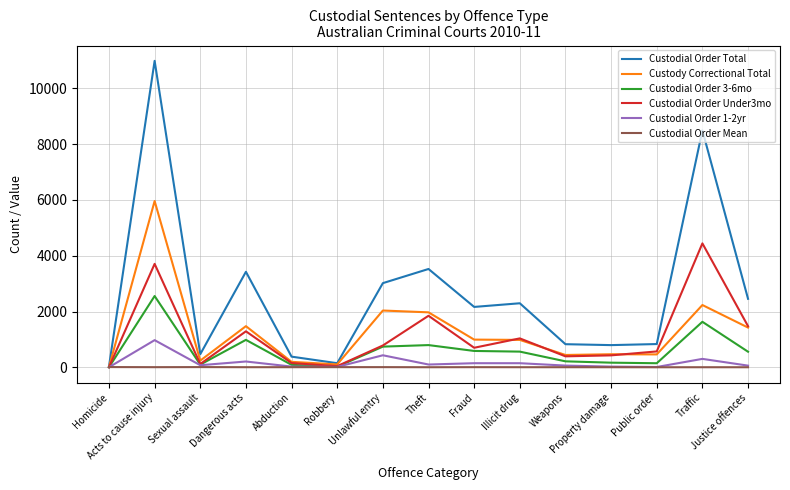

Which series has the largest range (max minus min)?

Custodial Order Total